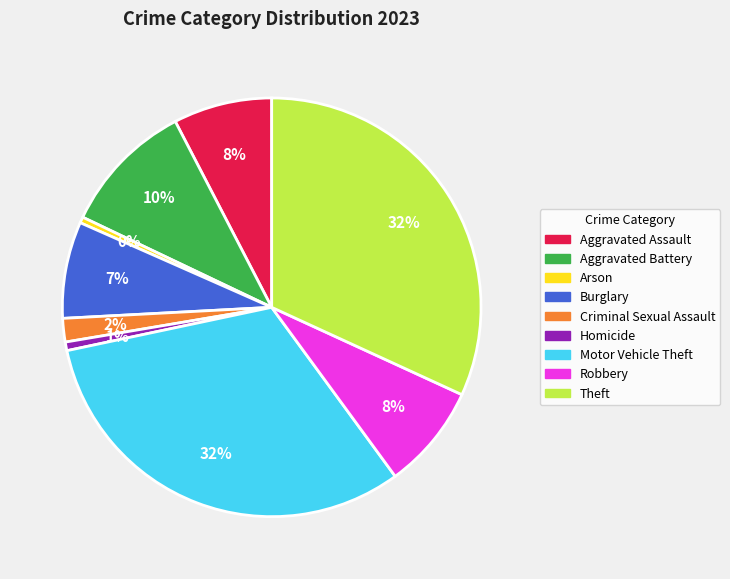

To the nearest percent, what is the average slice percentage?

11%